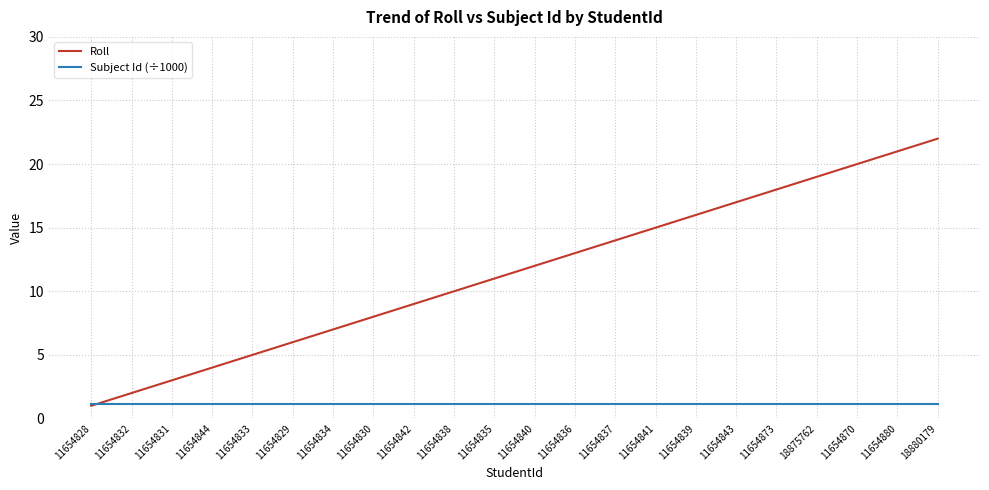

Rank the categories by Roll value from highest to lowest.

18880179, 11654880, 11654870, 18875762, 11654873, 11654843, 11654839, 11654841, 11654837, 11654836, 11654840, 11654835, 11654838, 11654842, 11654830, 11654834, 11654829, 11654833, 11654844, 11654831, 11654832, 11654828